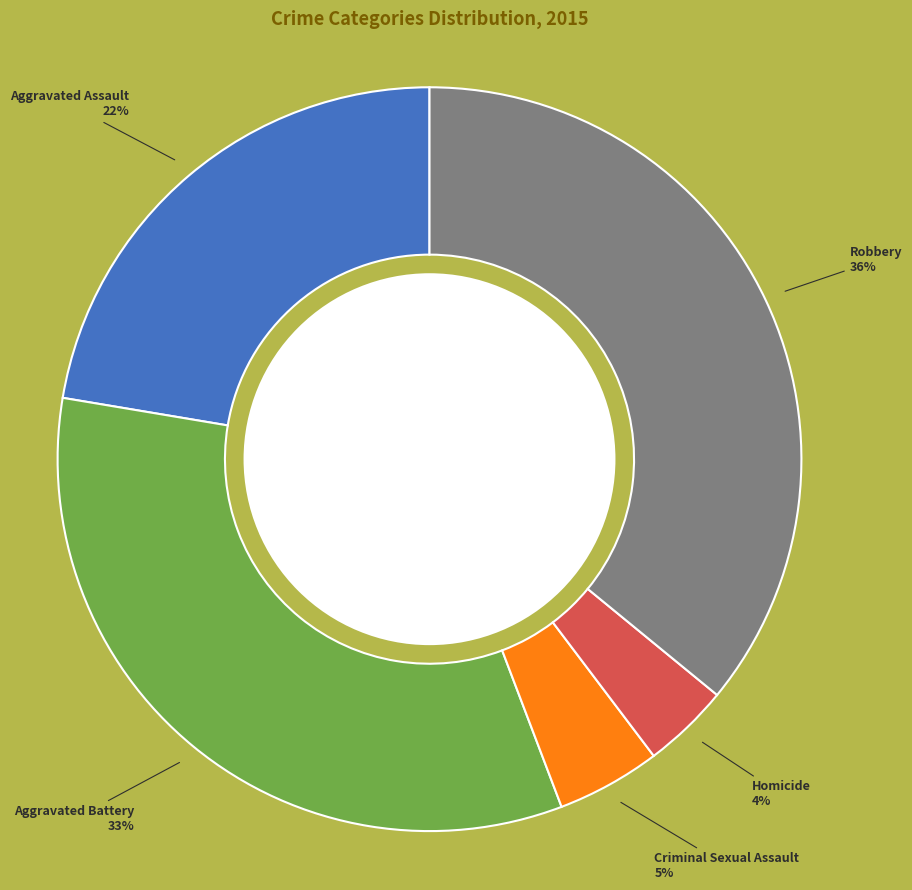

How many segments does this pie chart have?

5